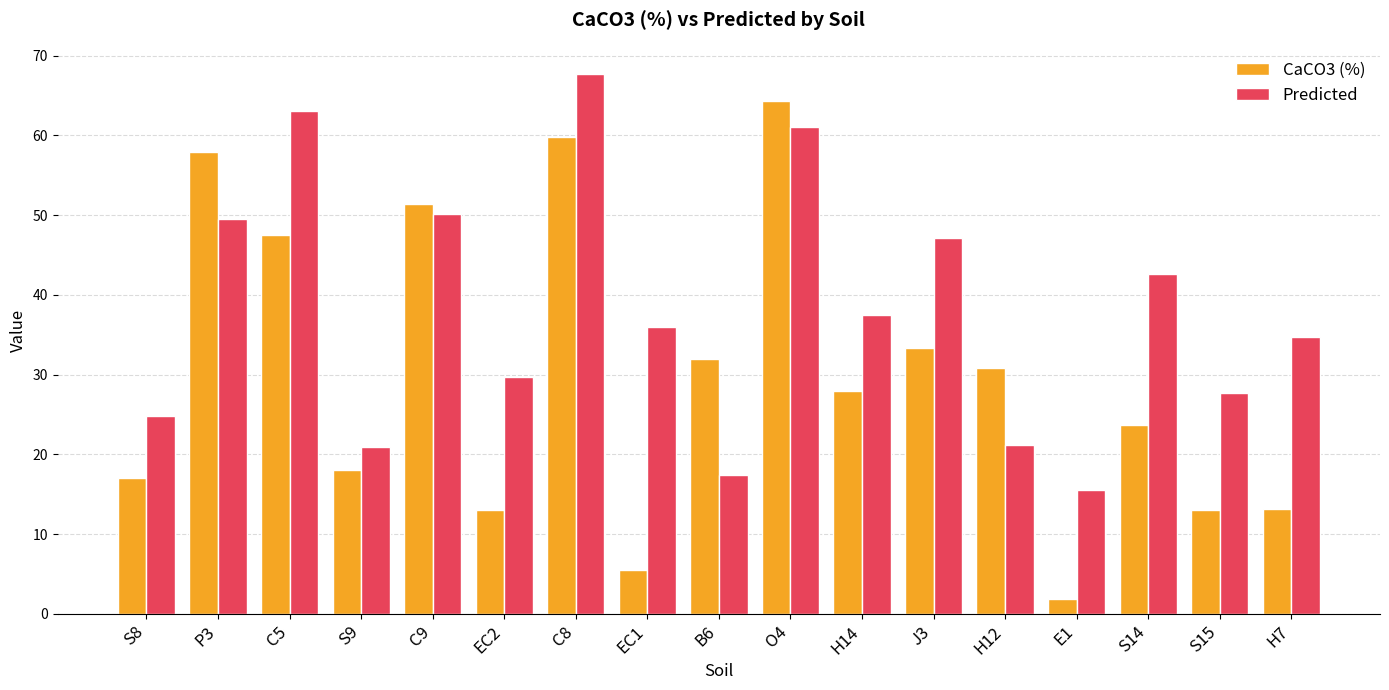

What is the lowest value of the Predicted series?

15.6